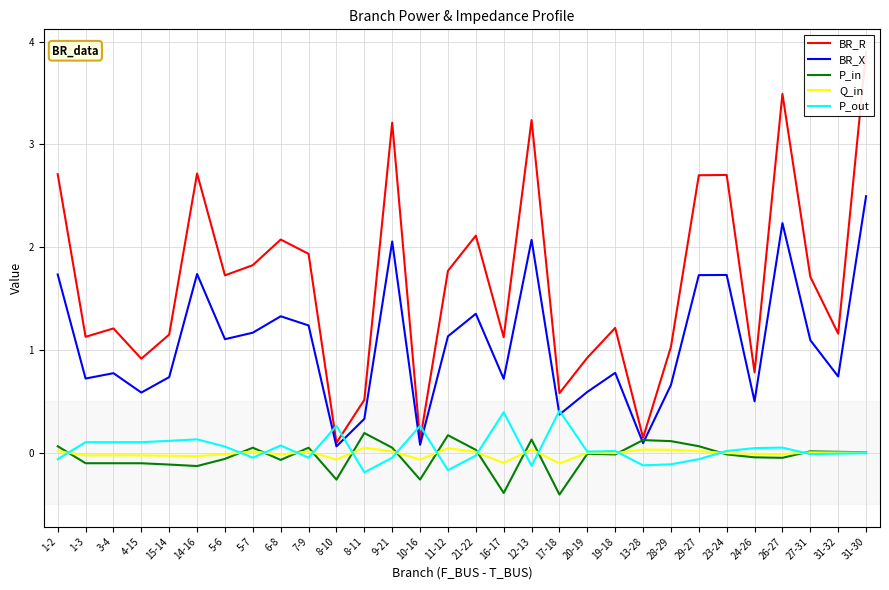

What is the difference between the second highest and second lowest values in the BR_X series?

2.2